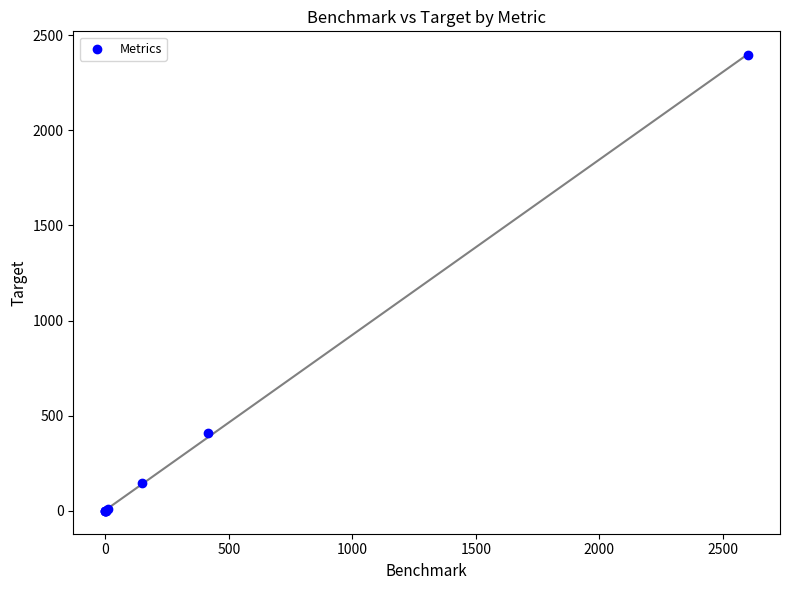

What Y value in the scatter plot is closest to 1198?

411.8